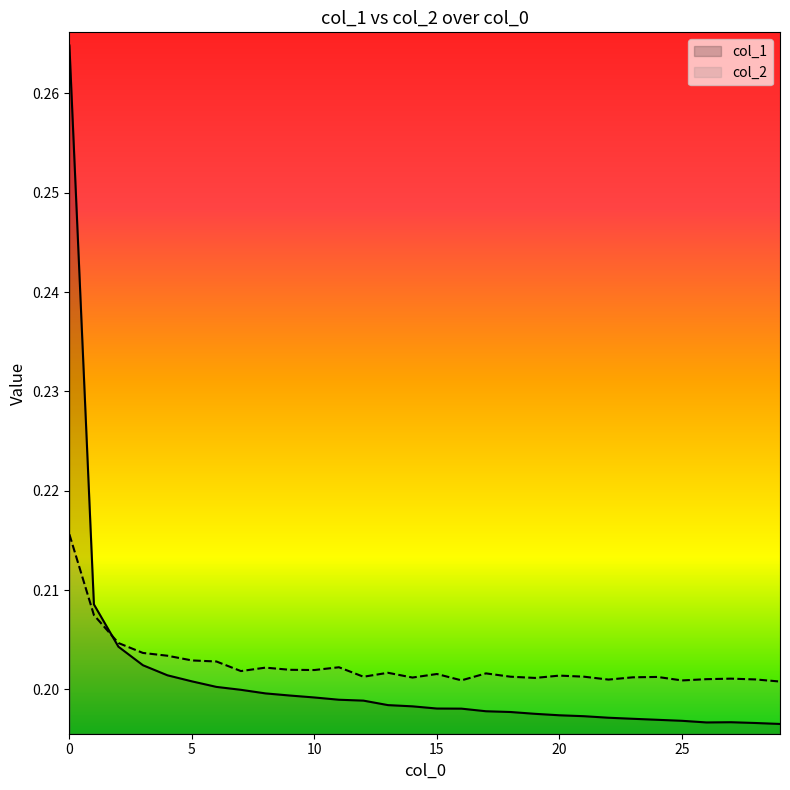

Between 21 and 25, which series saw the biggest shift?

col_1